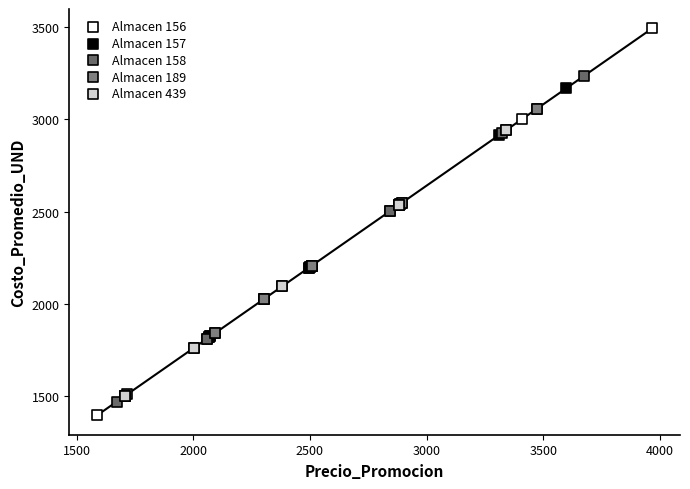

Which series has the widest spread of Y values?

Almacen 156